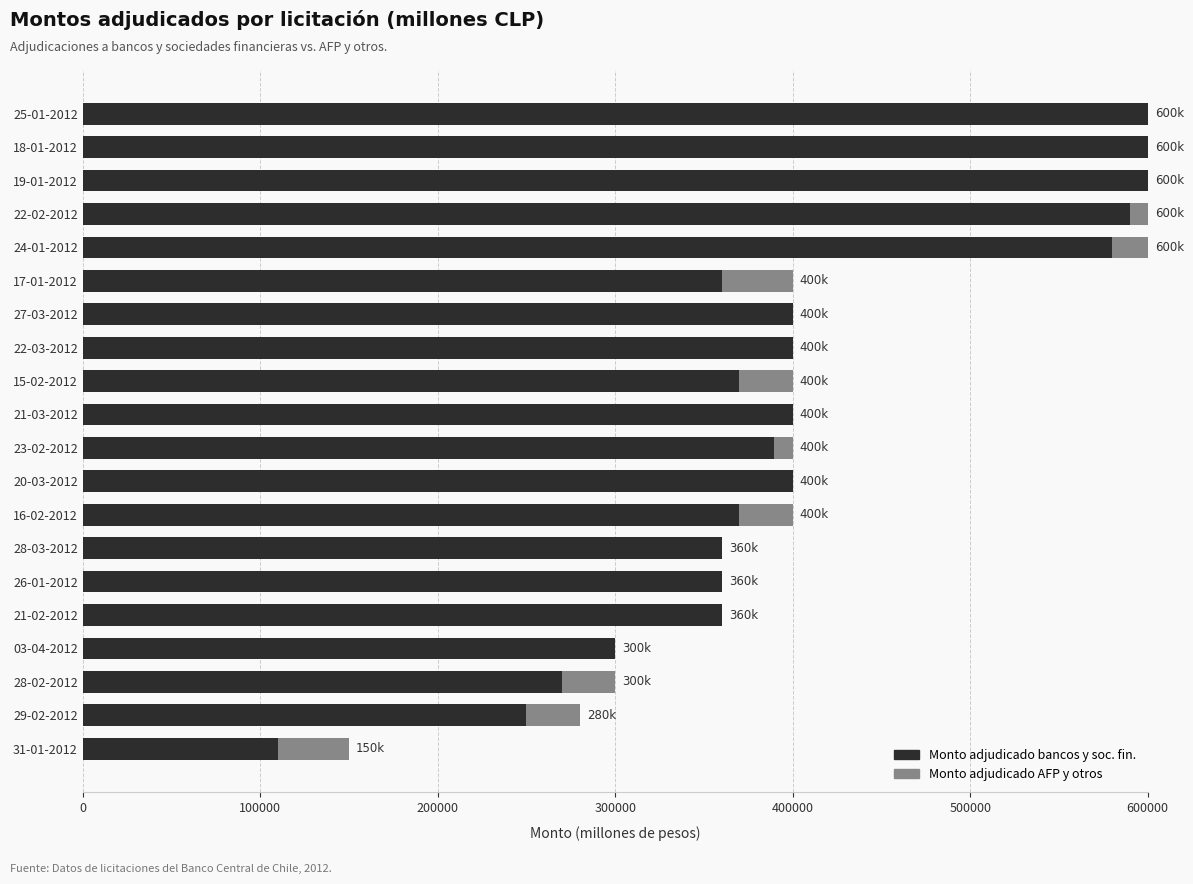

What is the sum of all Monto adjudicado bancos y soc. fin. values?

8069500